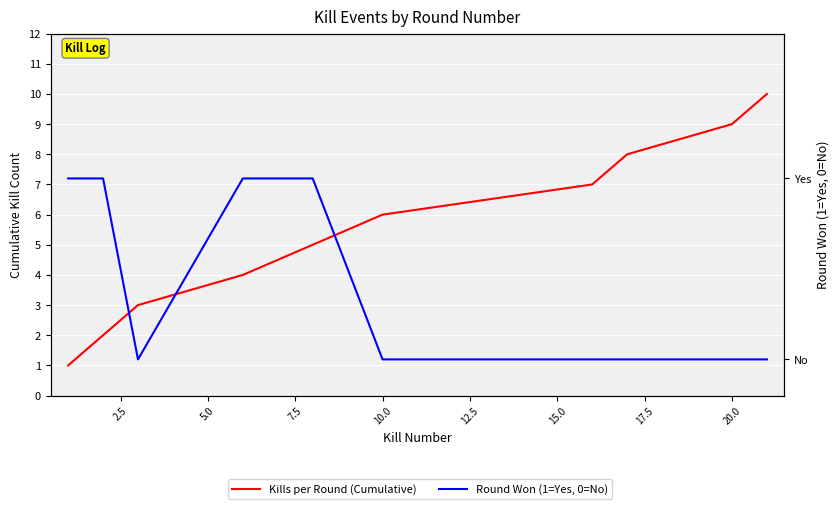

Between 10.0 and 5.0, which is larger?

10.0